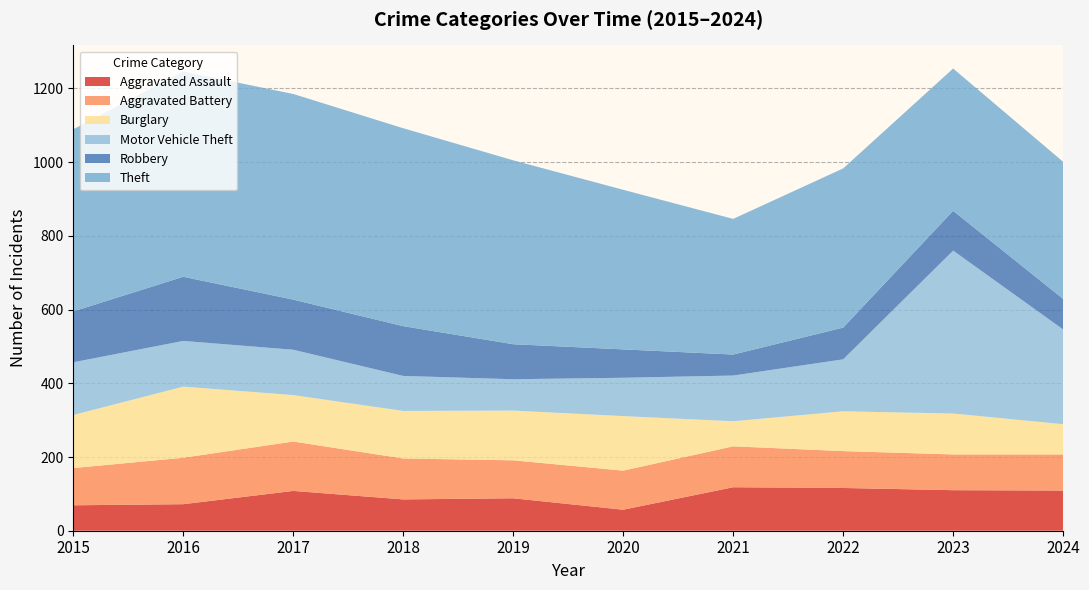

Reading right to left, list all the values displayed in this chart.

Aggravated Assault: 109	110	116	118	57	88	85	108	72	69
Aggravated Battery: 98	97	100	111	106	103	111	134	126	101
Burglary: 82	111	108	68	148	135	129	126	193	144
Motor Vehicle Theft: 257	442	141	124	104	85	95	123	124	143
Robbery: 83	108	86	57	77	95	135	136	174	138
Theft: 372	386	432	368	433	499	537	558	557	494